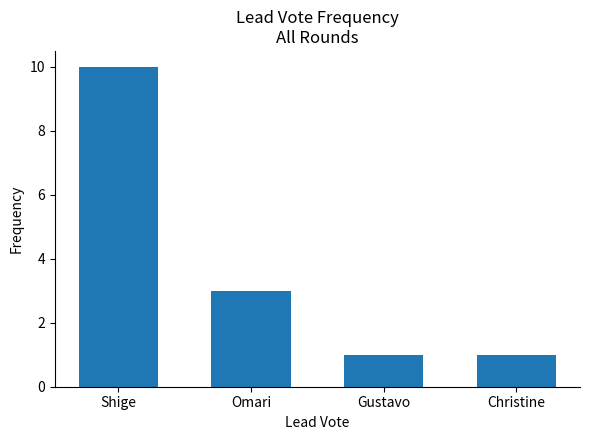

What is the change in value from Shige to Christine?

-9